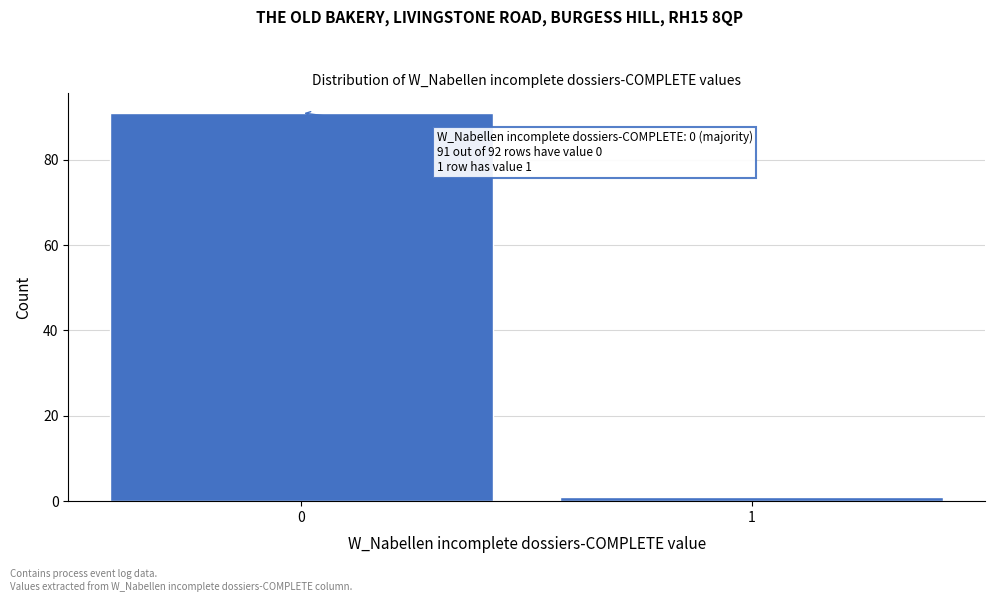

Reading left to right, transcribe all the data shown in this chart.

91	1